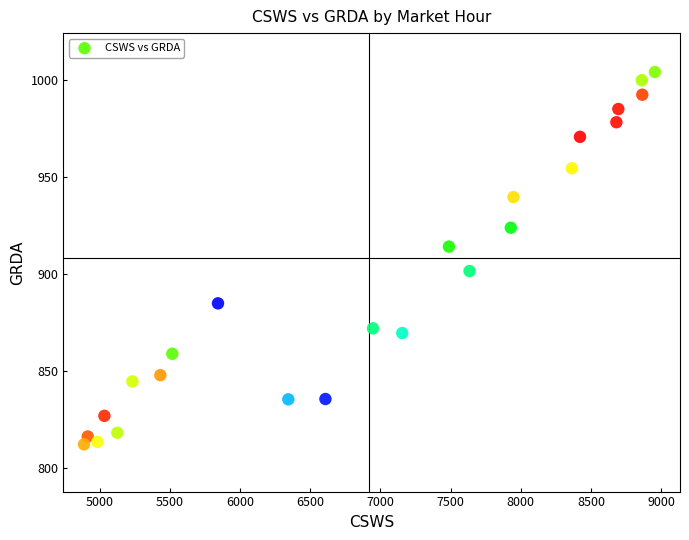

What is the range of Y values (max minus min)?

192.0